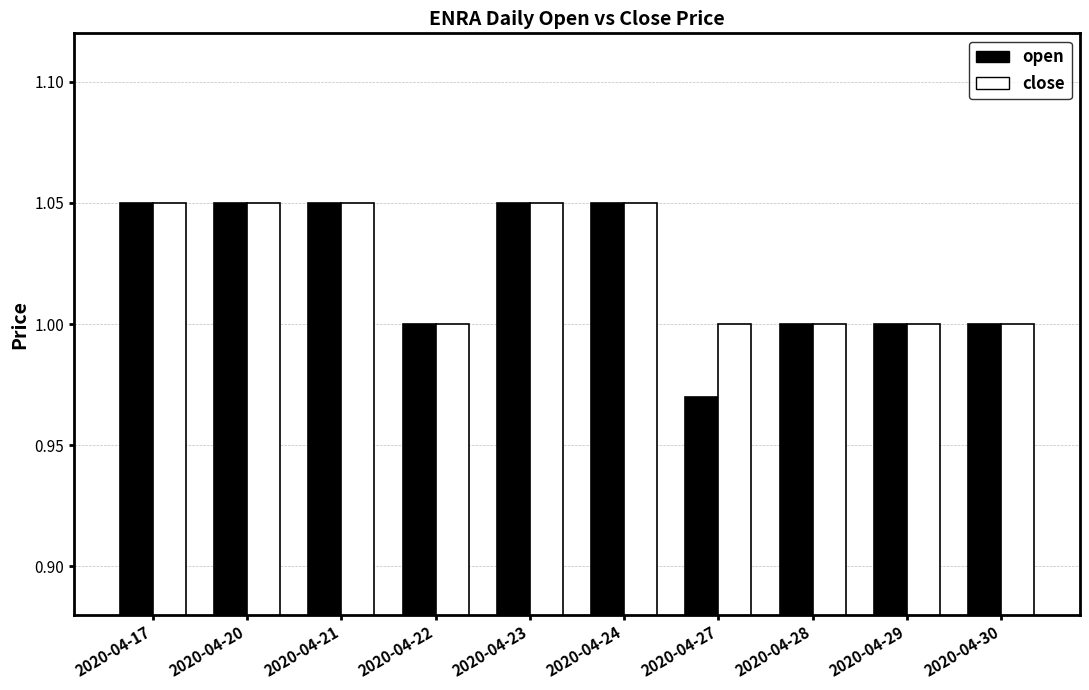

What is the total value across all series at 2020-04-22?

2.0